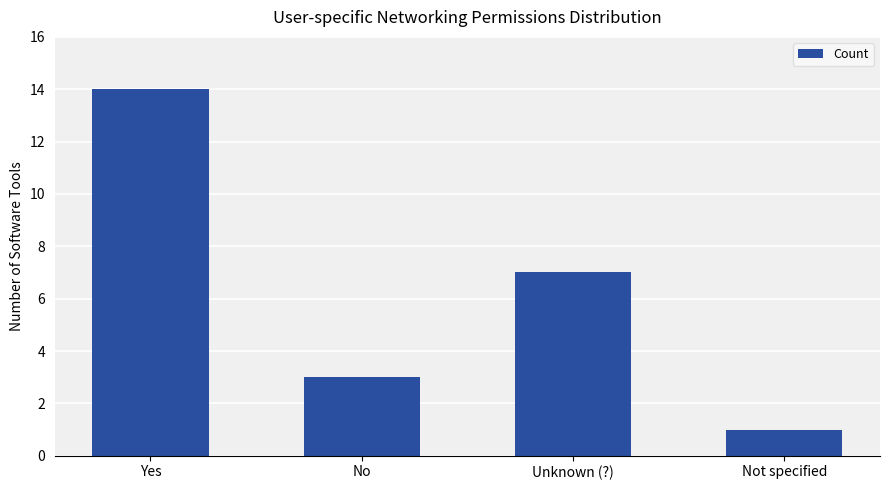

Count the number of categories in the chart.

4